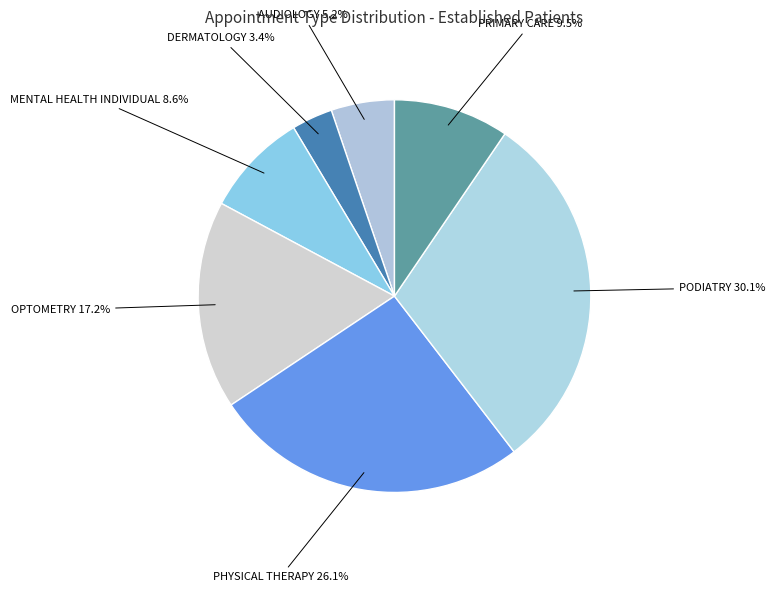

The PHYSICAL THERAPY slice represents 15% of the pie. True or false?

False